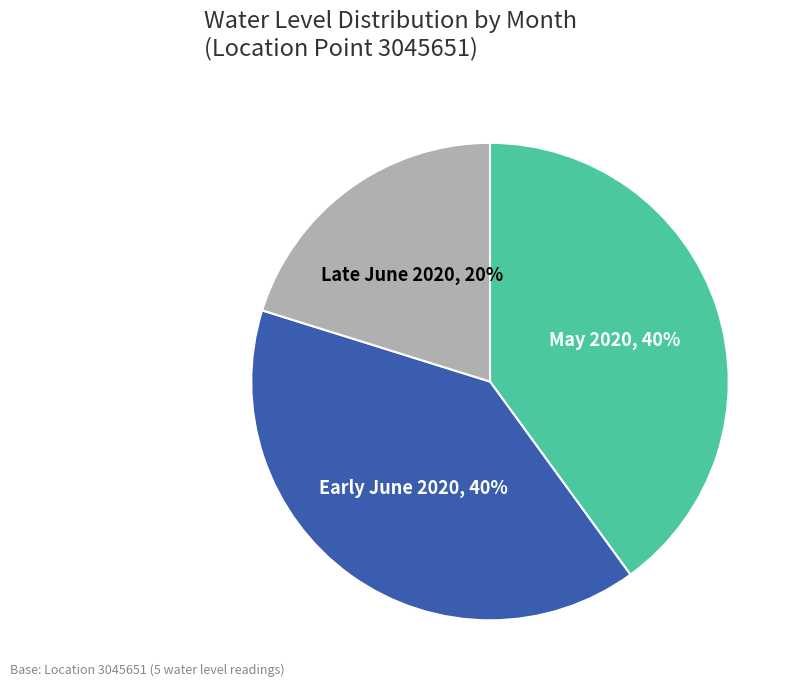

What percentage is the Late June 2020 slice, to the nearest percent?

20%